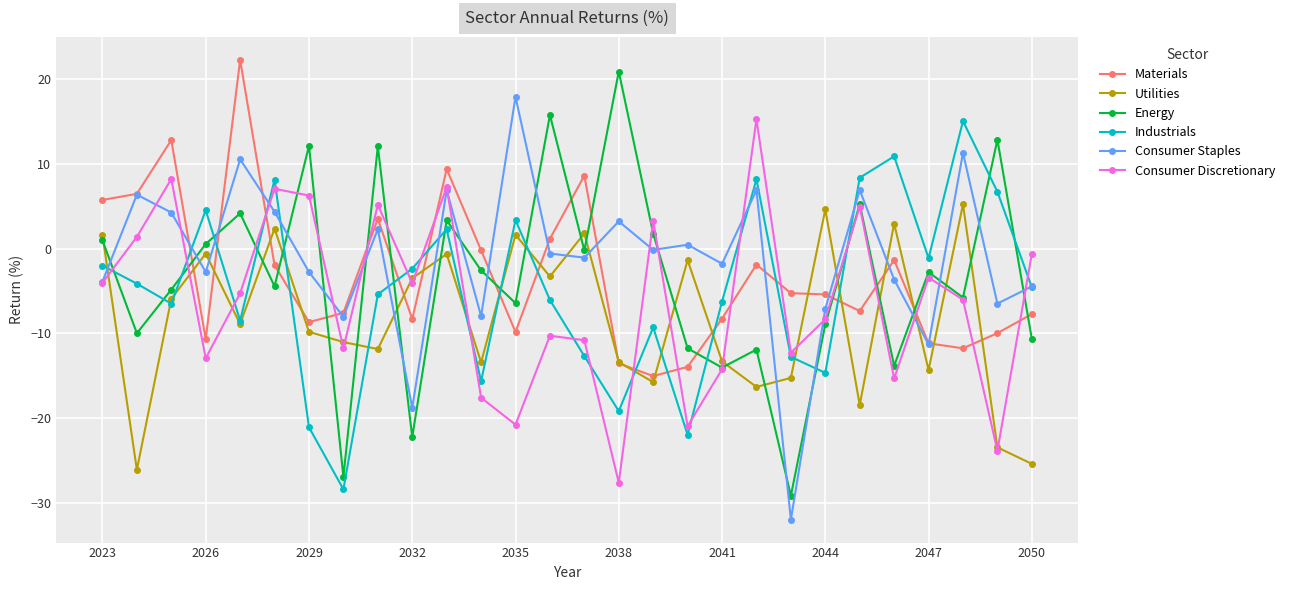

In Energy, how many points are higher than both neighbors (excluding endpoints)?

10